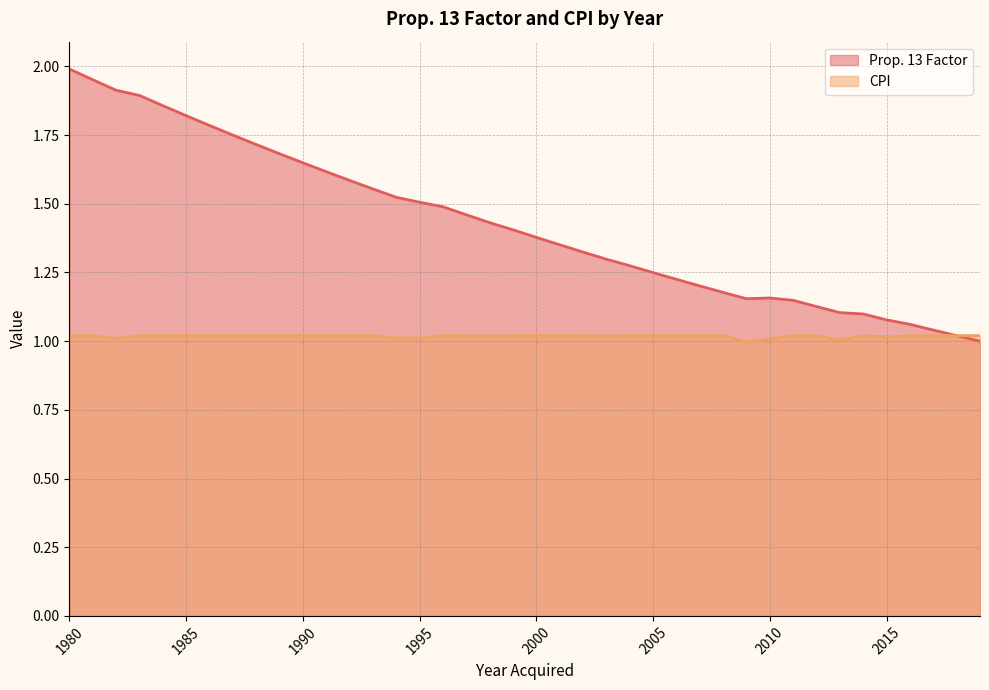

How many values in the CPI series are below 1?

1